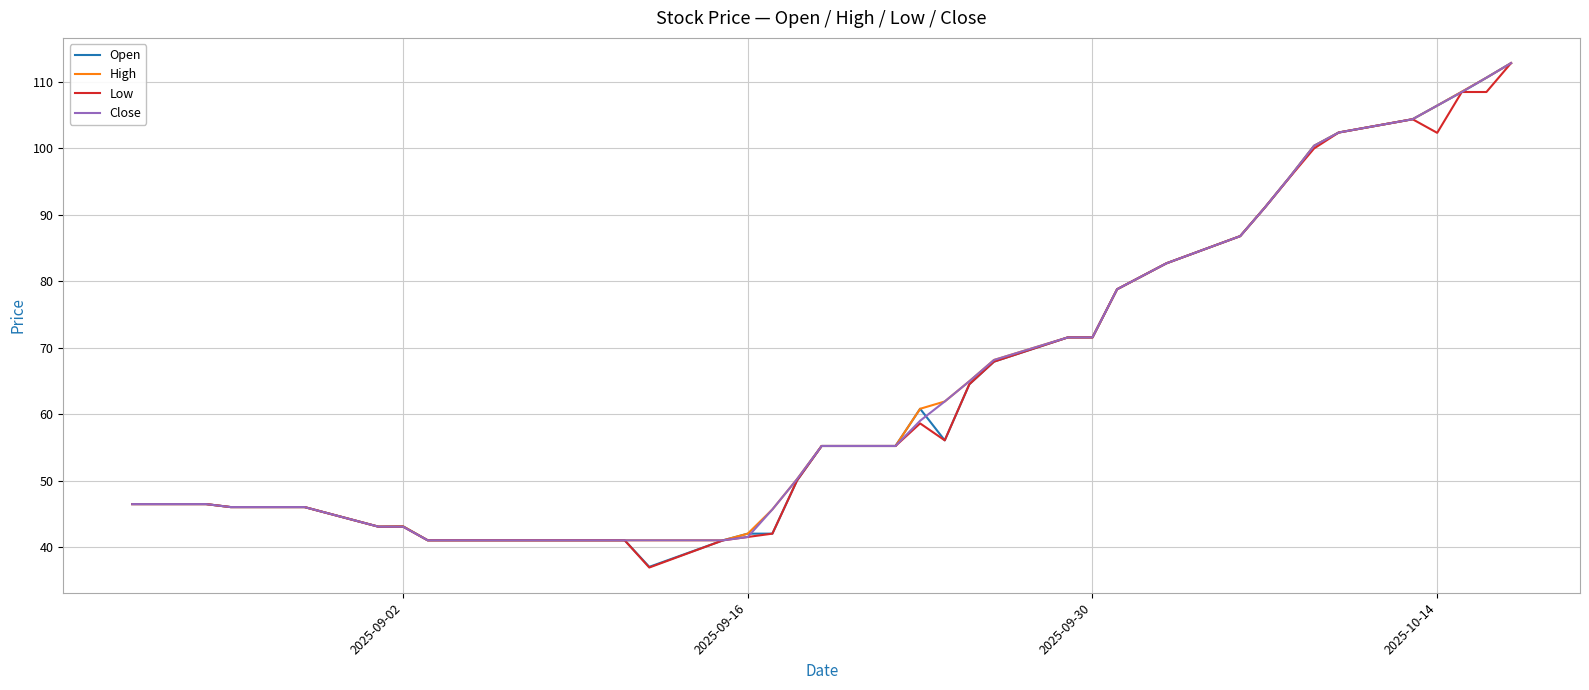

What is the greatest value displayed?

112.8